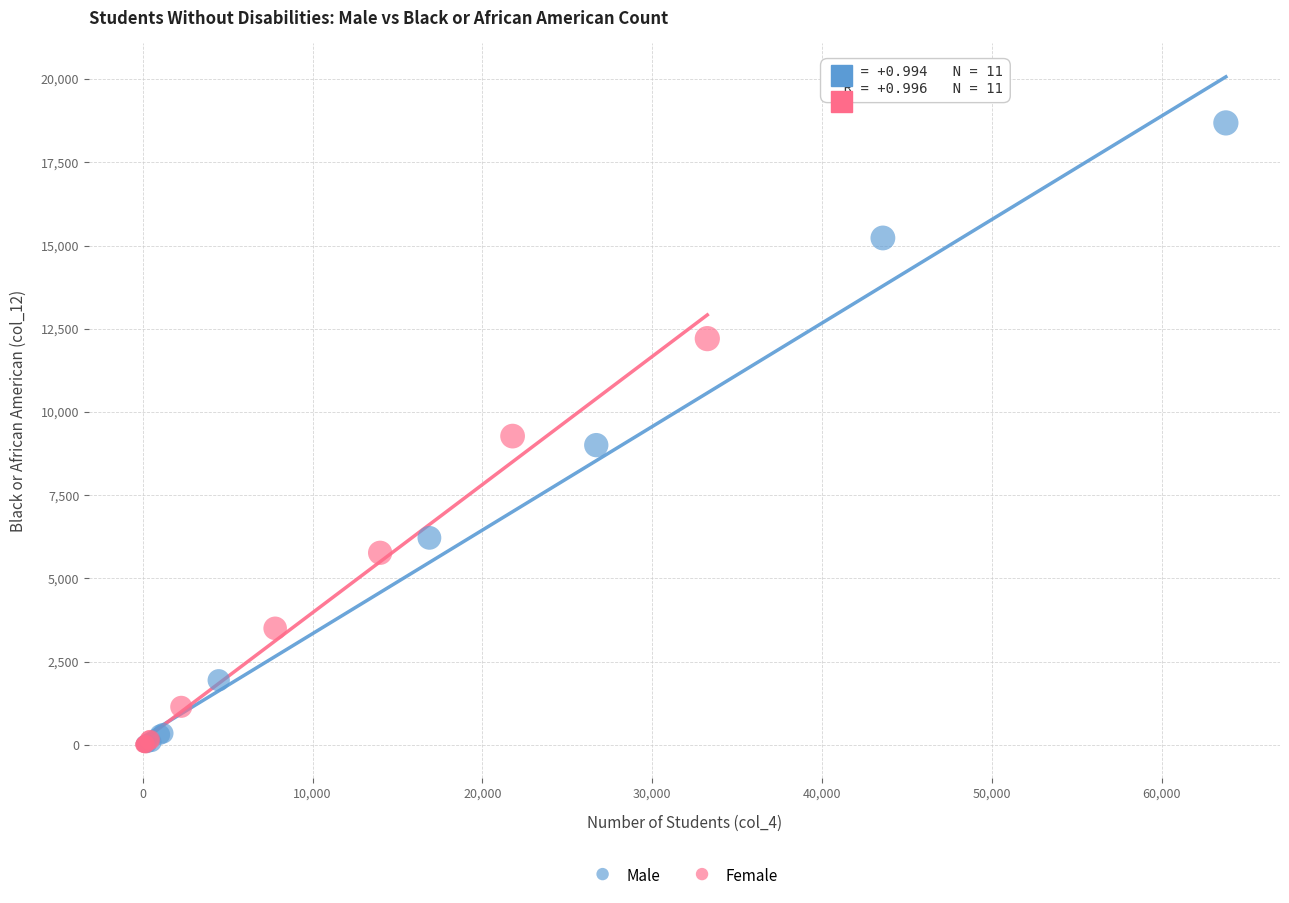

Which series has the widest spread of Y values?

Male